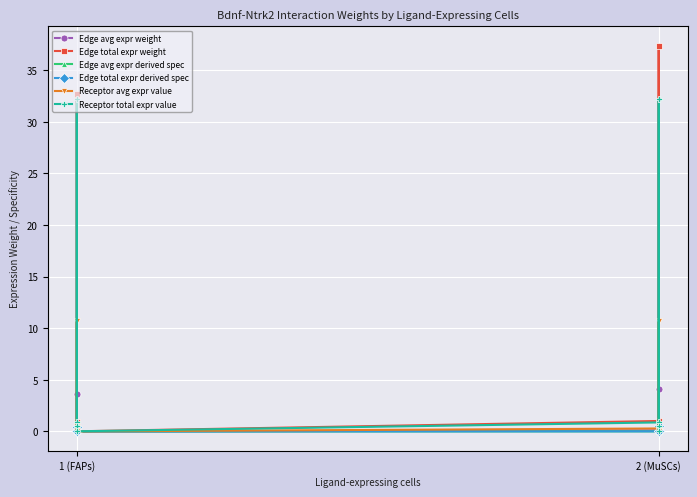

What is the difference between the maximum and minimum values in the Edge avg expr weight series?

4.2